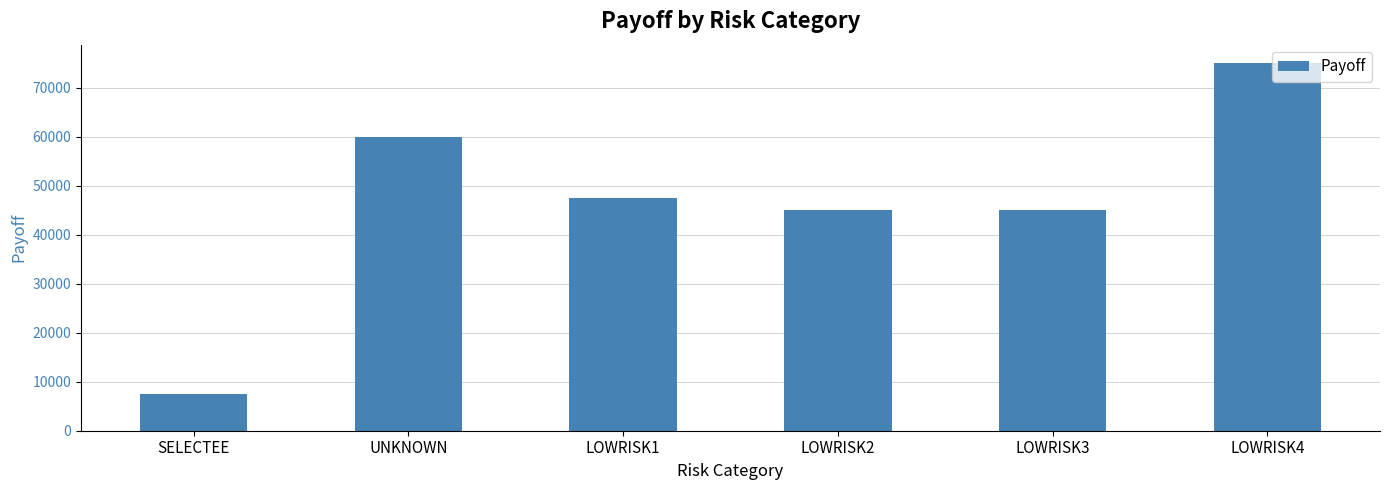

Which label corresponds to the largest value in the chart?

LOWRISK4